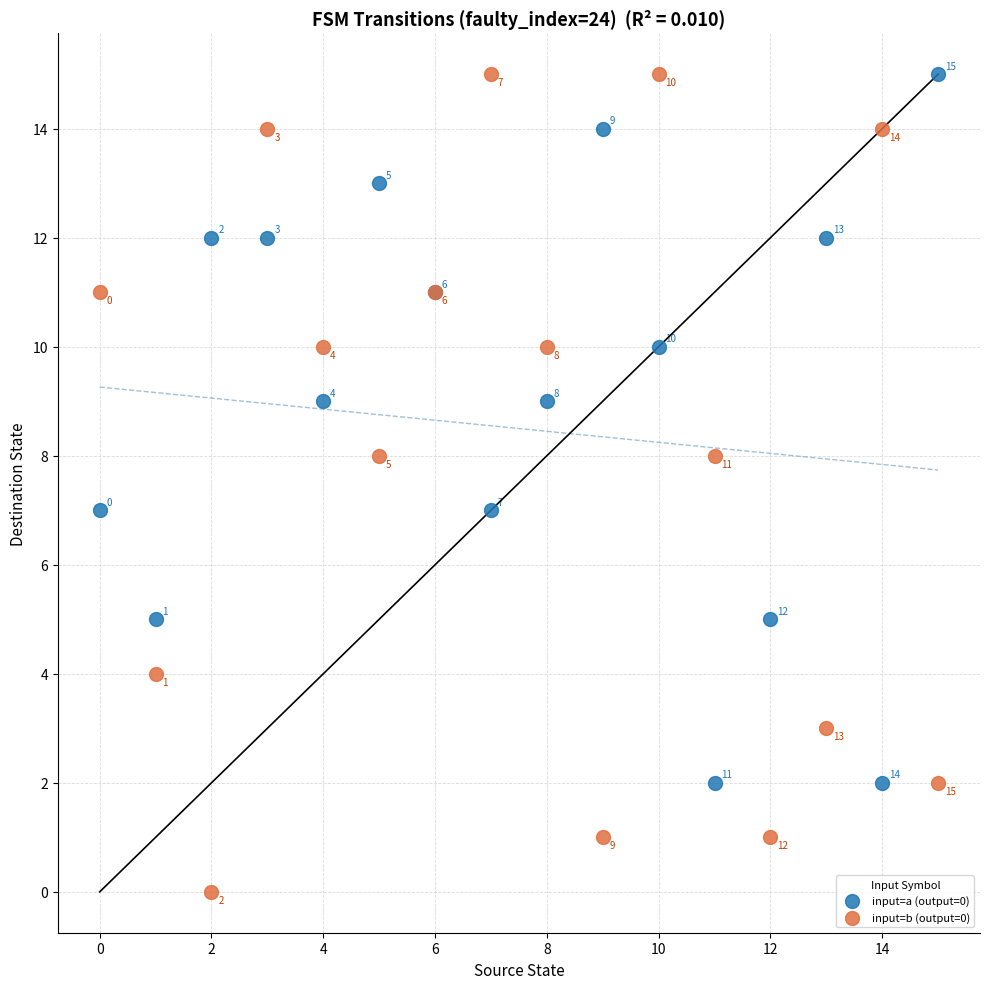

Which series has the widest spread of Y values?

input=b (output=0)